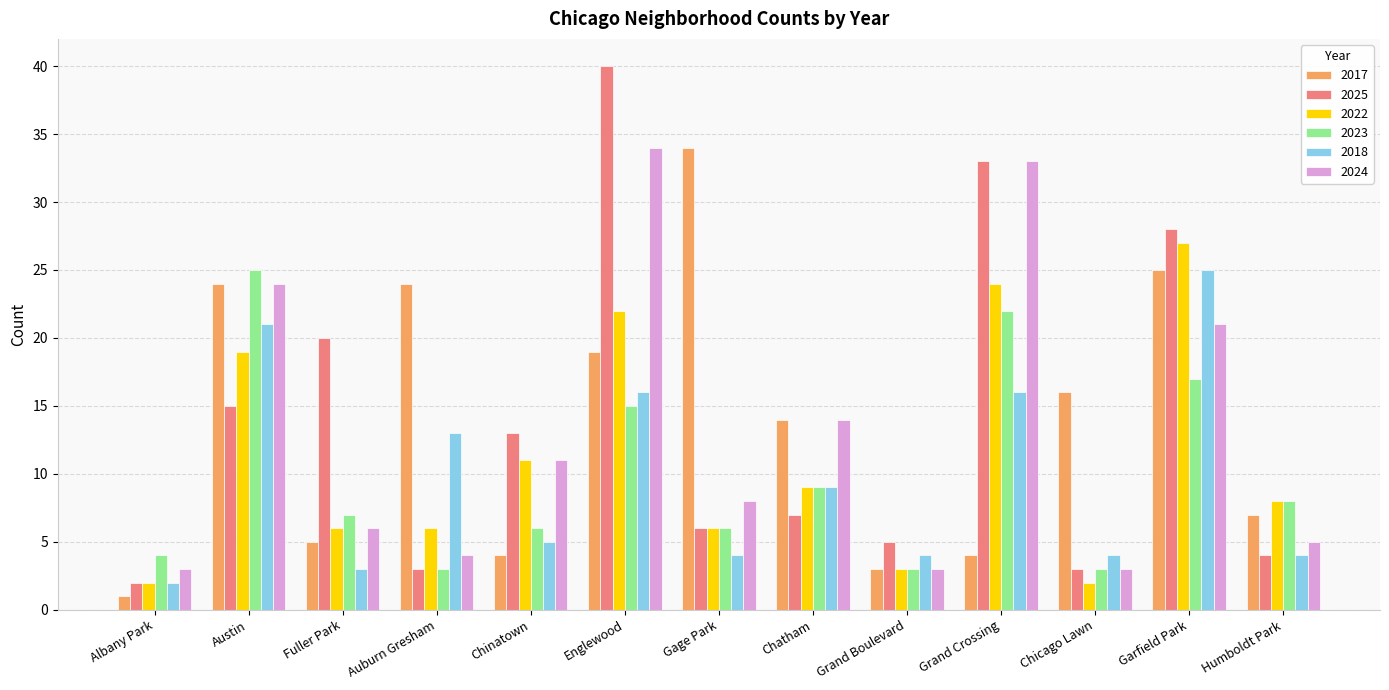

How many groups of bars are there?

13